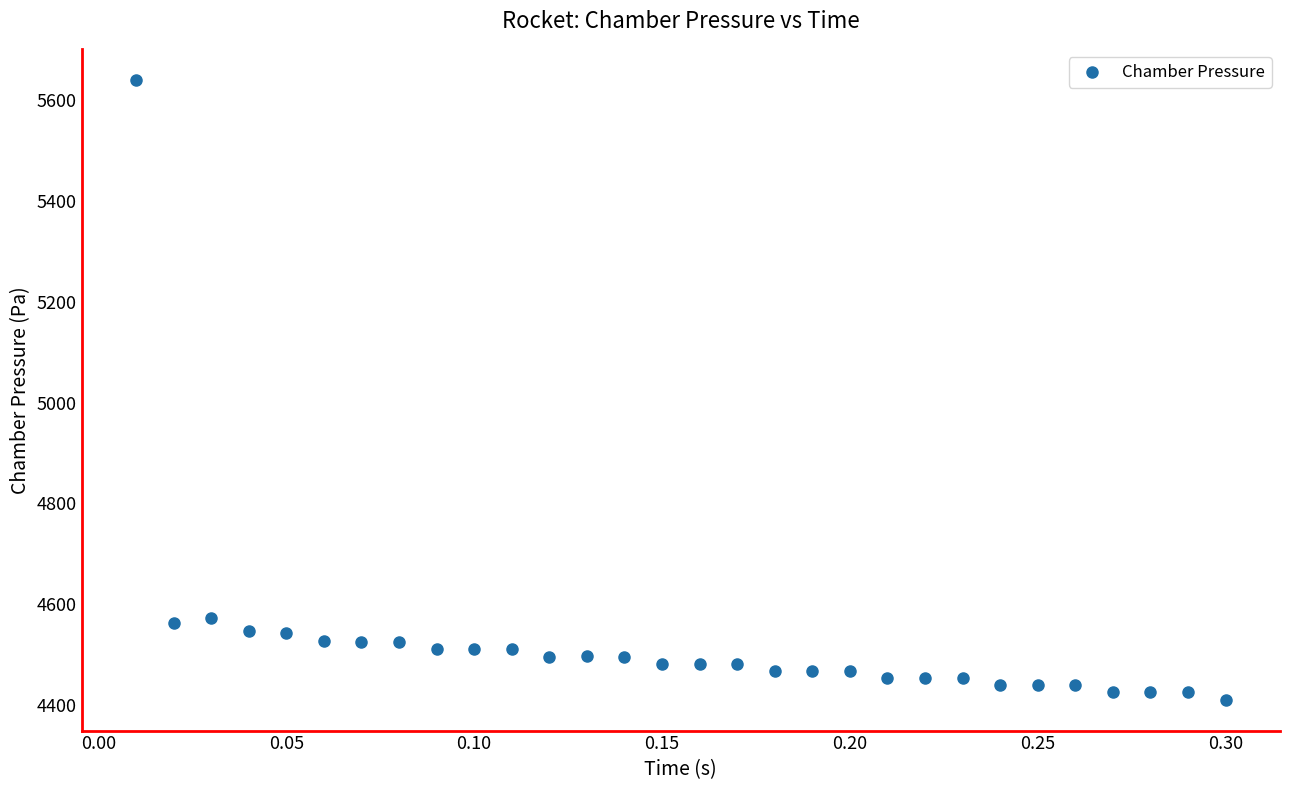

What is the range of X values (max minus min)?

0.3